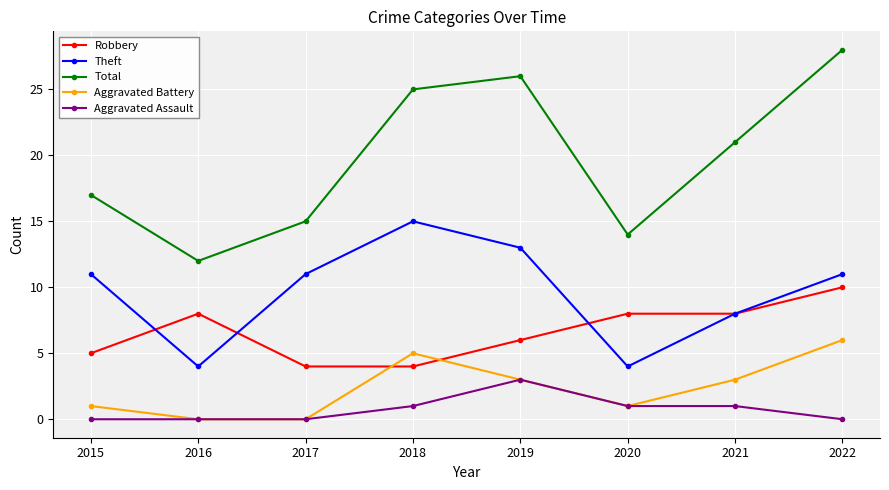

What is the value of the Aggravated Battery point at the 8th from the left?

6